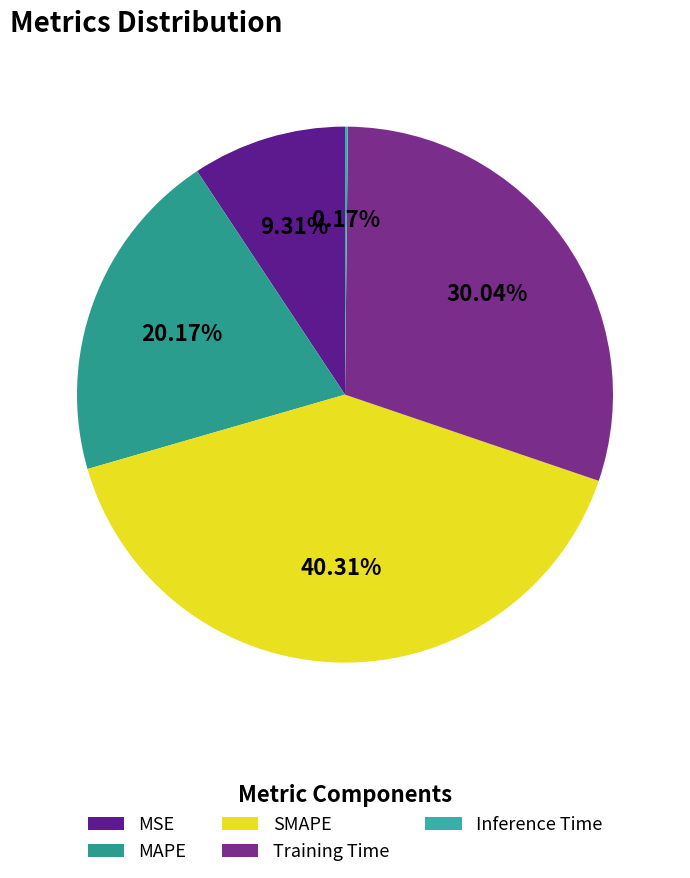

What is the total percentage of MAPE and Inference Time?

20.3%